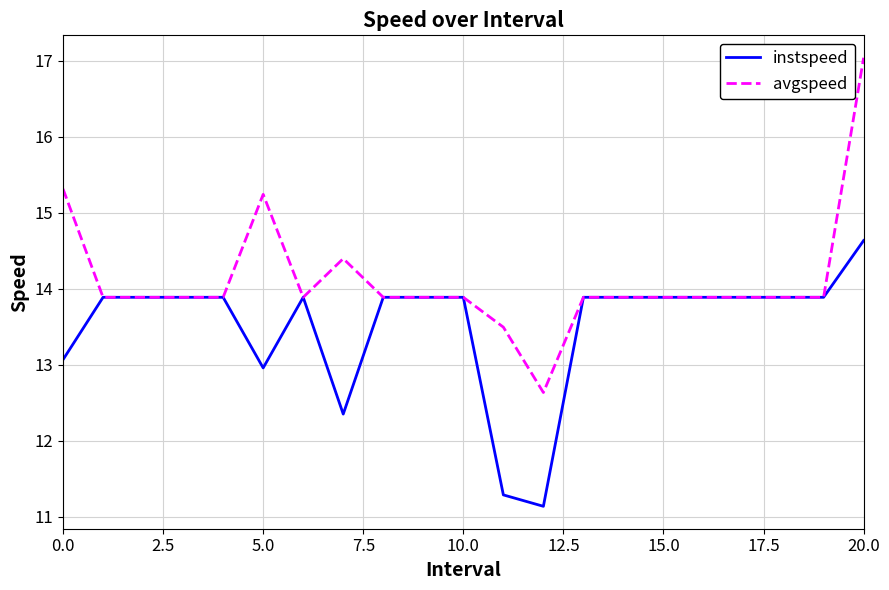

Which series has the widest spread of values?

avgspeed